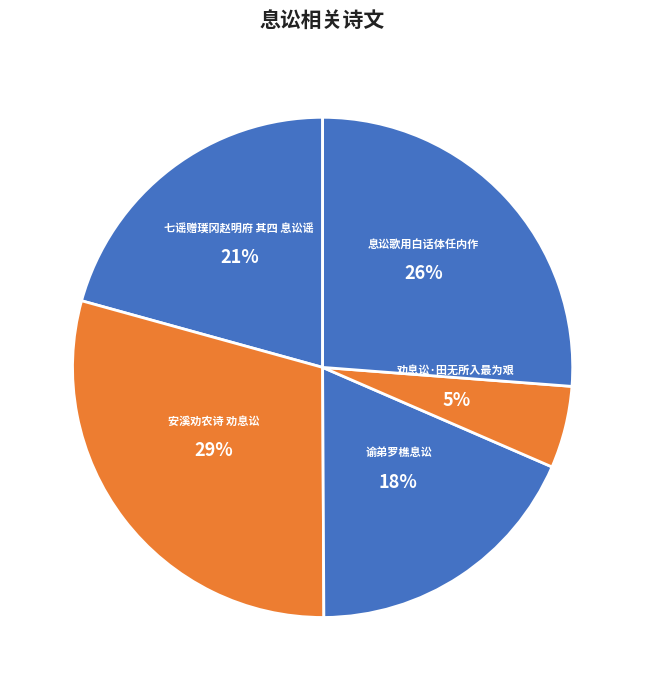

Is it true that 劝息讼·田无所入最为艰 is 1% of the pie?

False